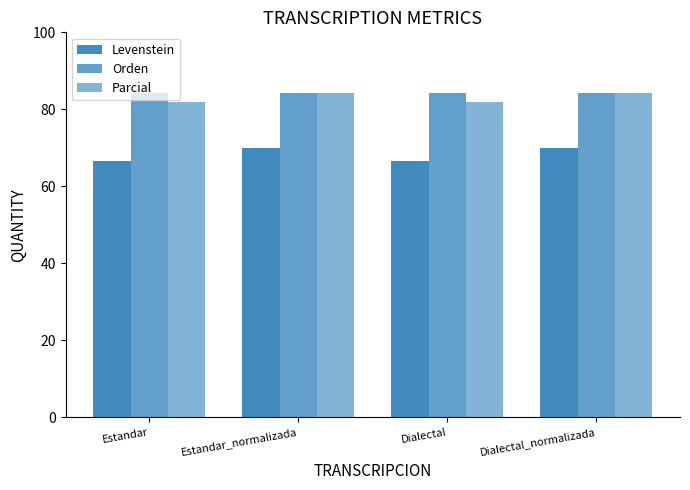

Which label corresponds to the largest value in the chart?

Estandar